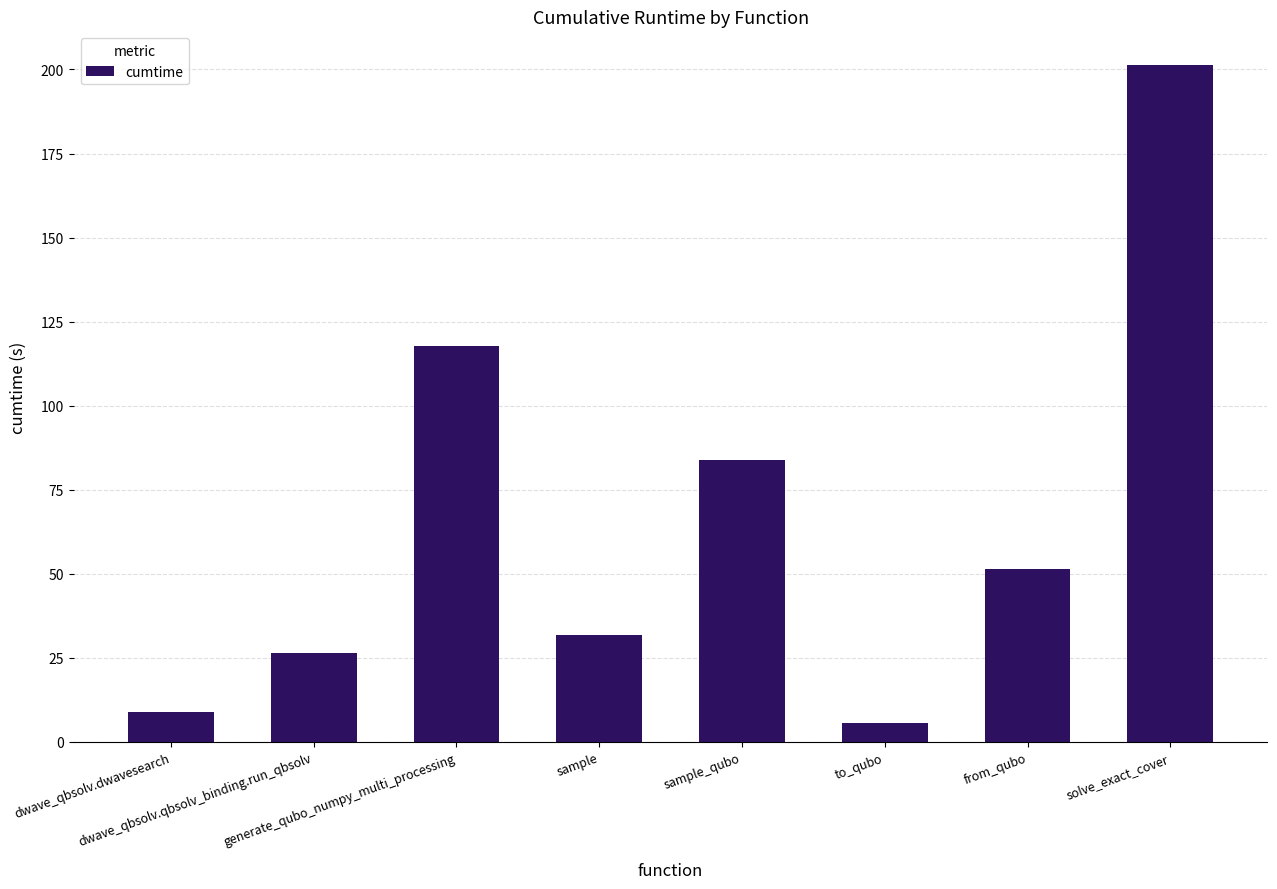

What position from the left is dwave_qbsolv.qbsolv_binding.run_qbsolv?

2